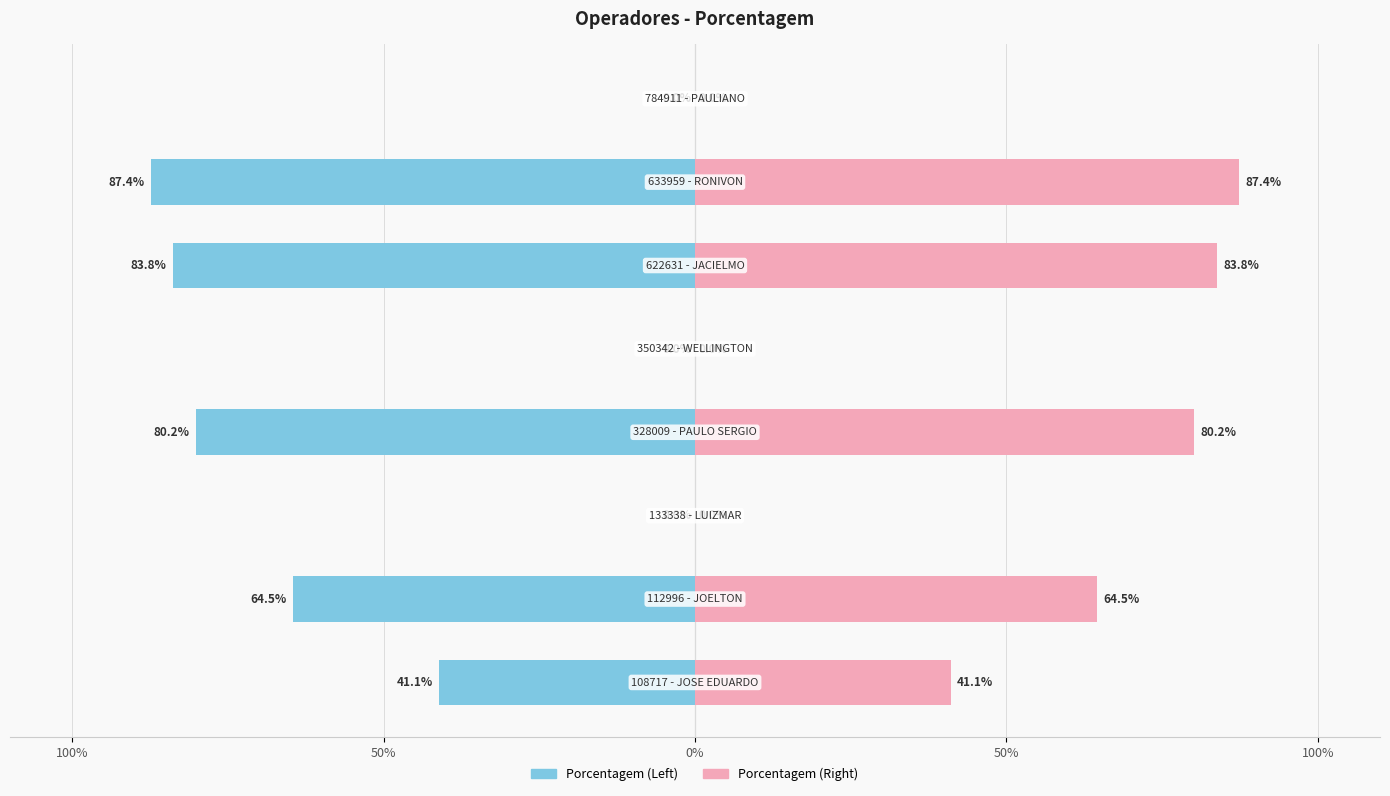

What is the smallest value displayed?

-0.9